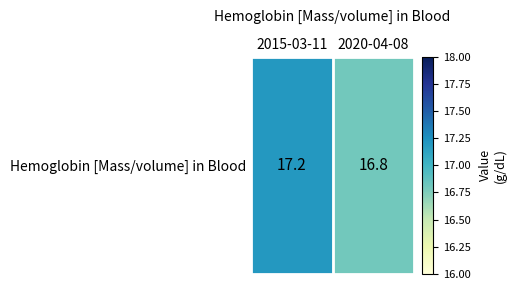

Which has a higher value, 2020-04-08 or 2015-03-11?

2015-03-11